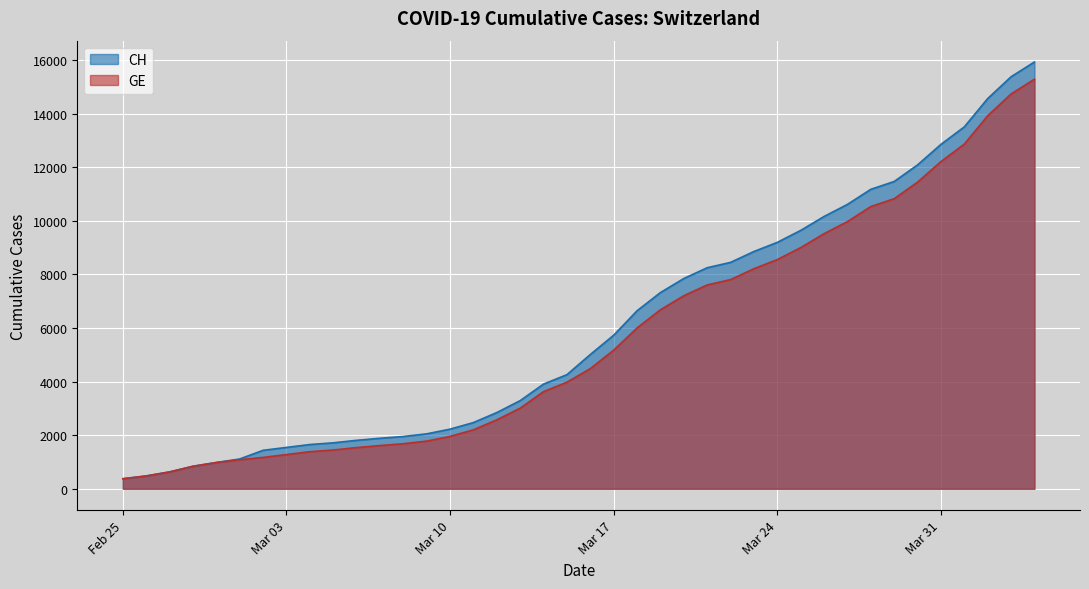

List the series in order of their peak value, highest first.

CH, GE